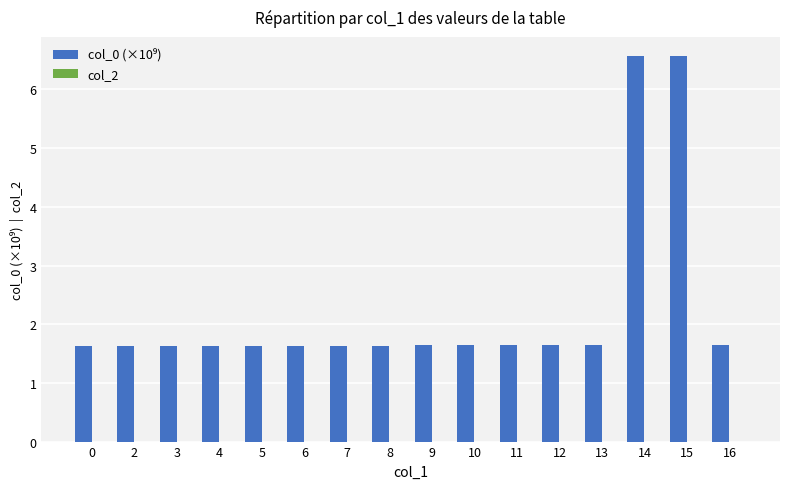

Reading right to left, what are all the values shown in this chart?

1.6	6.6	6.6	1.6	1.6	1.6	1.6	1.6	1.6	1.6	1.6	1.6	1.6	1.6	1.6	1.6